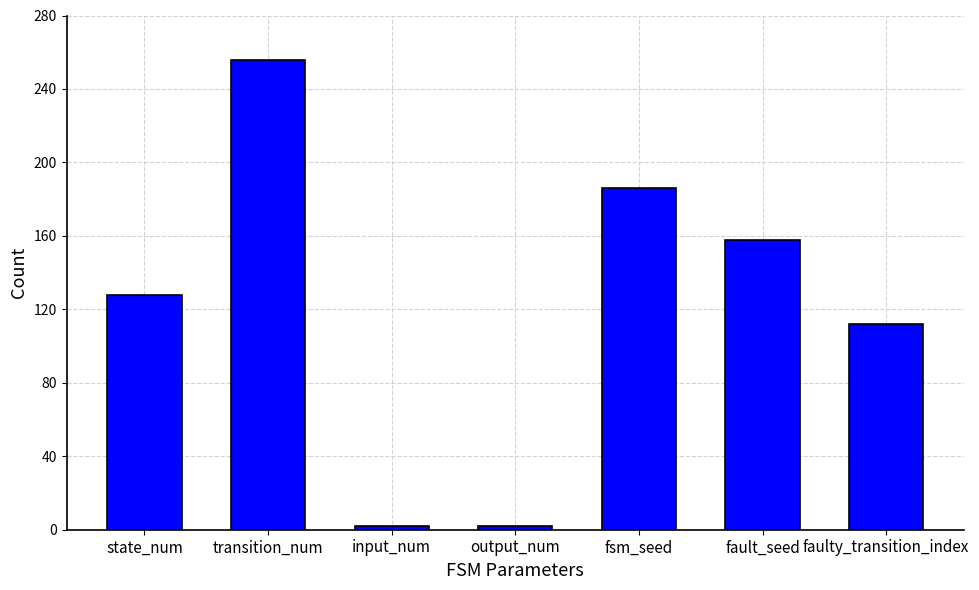

What is the difference between the maximum and minimum values?

254